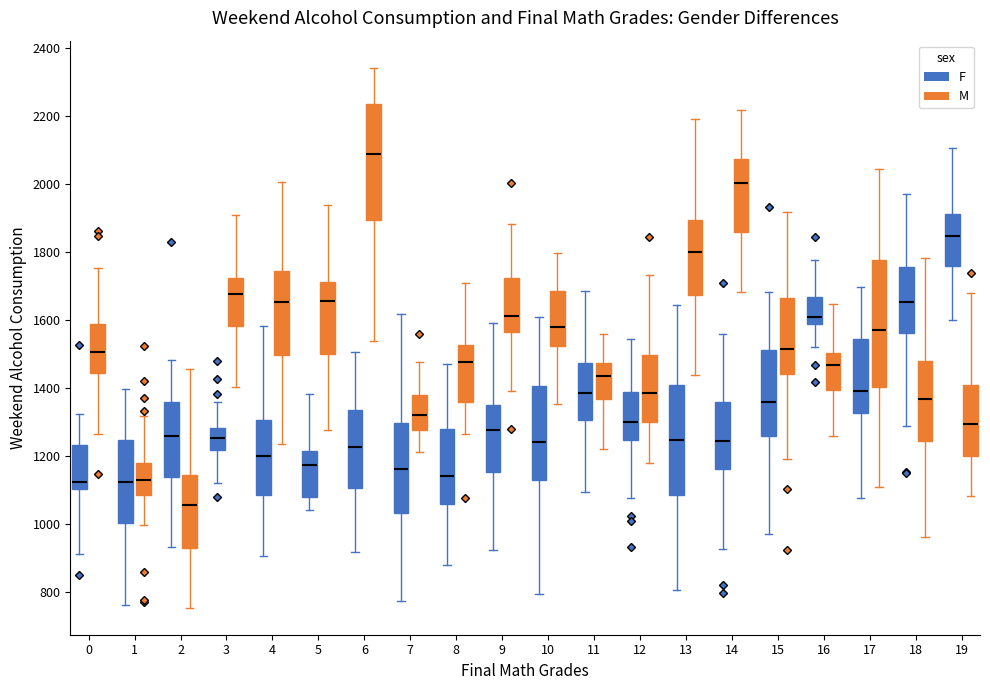

Reading left to right, transcribe this box plot: for each box, give where its median line is, the range the box spans, and where its two whiskers end, as read against the y-axis. The values are not printed on the chart, so give them approximately, as read against the axis.

0 (F): median 1120, box 1100 to 1240, whiskers 920 to 1320
0 (M): median 1500, box 1440 to 1580, whiskers 1260 to 1760
1 (F): median 1120, box 1000 to 1240, whiskers 760 to 1400
1 (M): median 1120, box 1080 to 1180, whiskers 1000 to 1320
2 (F): median 1260, box 1140 to 1360, whiskers 940 to 1480
2 (M): median 1060, box 940 to 1140, whiskers 760 to 1460
3 (F): median 1260, box 1220 to 1280, whiskers 1120 to 1360
3 (M): median 1680, box 1580 to 1720, whiskers 1400 to 1920
4 (F): median 1200, box 1080 to 1300, whiskers 900 to 1580
4 (M): median 1660, box 1500 to 1740, whiskers 1240 to 2000
5 (F): median 1180, box 1080 to 1220, whiskers 1040 to 1380
5 (M): median 1660, box 1500 to 1720, whiskers 1280 to 1940
6 (F): median 1220, box 1100 to 1340, whiskers 920 to 1500
6 (M): median 2080, box 1900 to 2240, whiskers 1540 to 2340
7 (F): median 1160, box 1040 to 1300, whiskers 780 to 1620
7 (M): median 1320, box 1280 to 1380, whiskers 1220 to 1480
8 (F): median 1140, box 1060 to 1280, whiskers 880 to 1480
8 (M): median 1480, box 1360 to 1520, whiskers 1260 to 1700
9 (F): median 1280, box 1160 to 1340, whiskers 920 to 1600
9 (M): median 1620, box 1560 to 1720, whiskers 1400 to 1880
10 (F): median 1240, box 1140 to 1400, whiskers 800 to 1600
10 (M): median 1580, box 1520 to 1680, whiskers 1360 to 1800
11 (F): median 1380, box 1300 to 1480, whiskers 1100 to 1680
11 (M): median 1440, box 1360 to 1480, whiskers 1220 to 1560
12 (F): median 1300, box 1240 to 1380, whiskers 1080 to 1540
12 (M): median 1380, box 1300 to 1500, whiskers 1180 to 1740
13 (F): median 1240, box 1080 to 1400, whiskers 800 to 1640
13 (M): median 1800, box 1680 to 1900, whiskers 1440 to 2200
14 (F): median 1240, box 1160 to 1360, whiskers 920 to 1560
14 (M): median 2000, box 1860 to 2080, whiskers 1680 to 2220
15 (F): median 1360, box 1260 to 1520, whiskers 980 to 1680
15 (M): median 1520, box 1440 to 1660, whiskers 1200 to 1920
16 (F): median 1620, box 1580 to 1660, whiskers 1520 to 1780
16 (M): median 1460, box 1400 to 1500, whiskers 1260 to 1640
17 (F): median 1400, box 1320 to 1540, whiskers 1080 to 1700
17 (M): median 1580, box 1400 to 1780, whiskers 1100 to 2040
18 (F): median 1660, box 1560 to 1760, whiskers 1300 to 1980
18 (M): median 1360, box 1240 to 1480, whiskers 960 to 1780
19 (F): median 1840, box 1760 to 1920, whiskers 1600 to 2100
19 (M): median 1300, box 1200 to 1400, whiskers 1080 to 1680